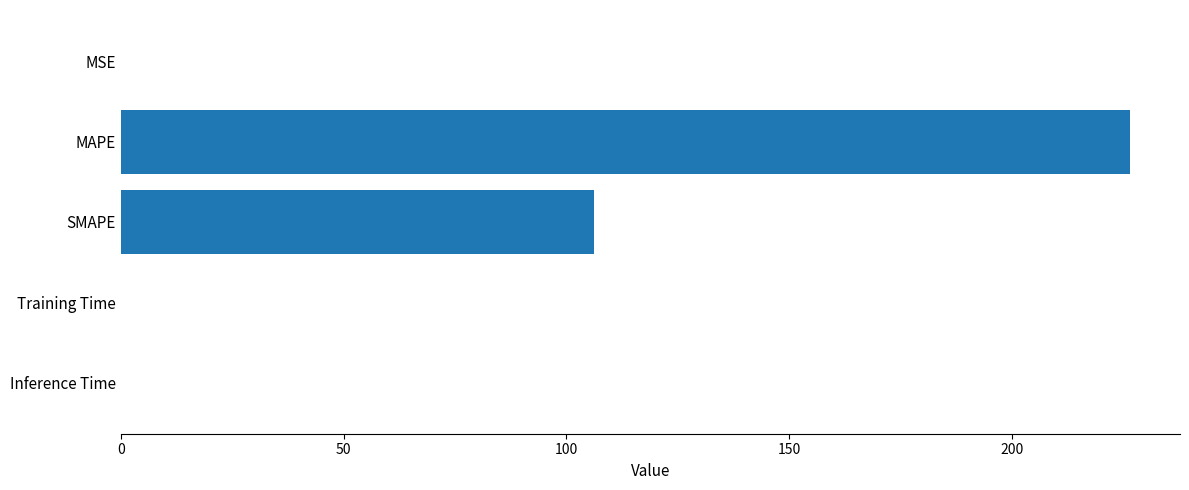

Are the bars grouped side by side (vs. stacked)?

No